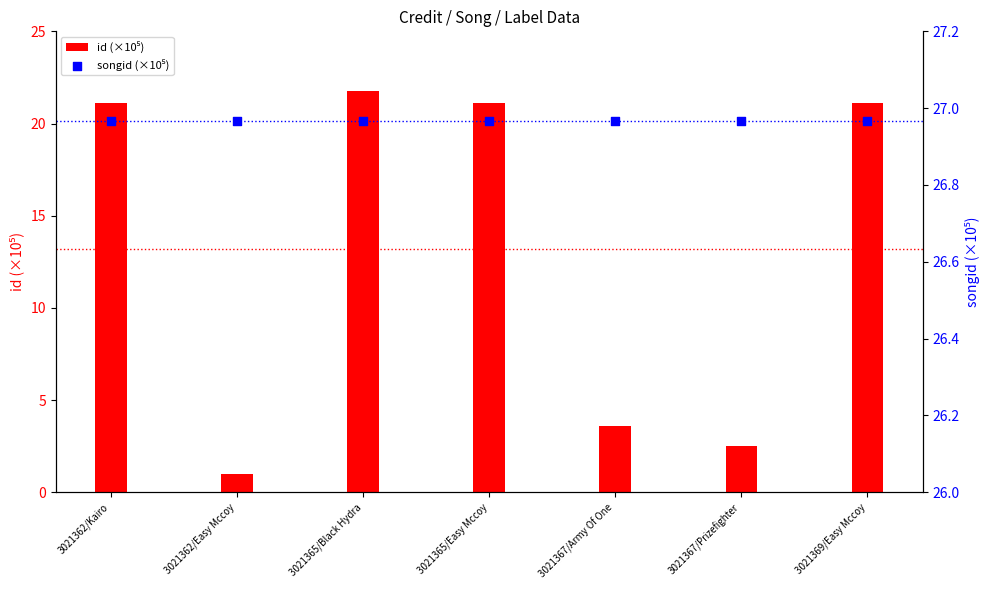

At how many categories does at least one series exceed 16?

7